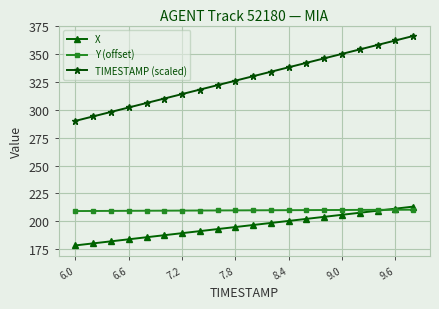

Does the chart display data point markers on the line(s)?

Yes